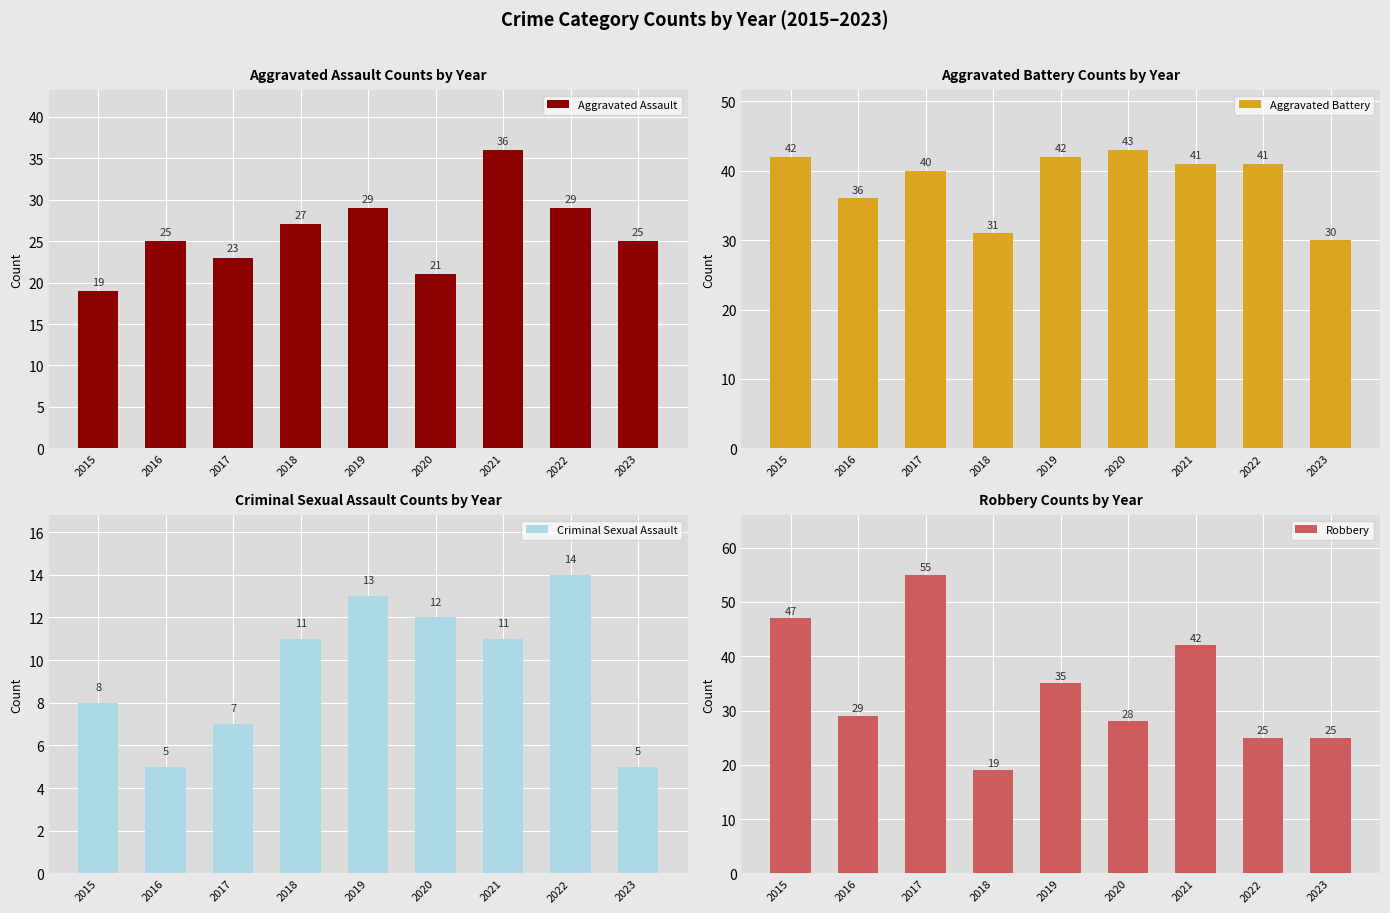

The value of Criminal Sexual Assault at 2017 is 2. True or false?

False